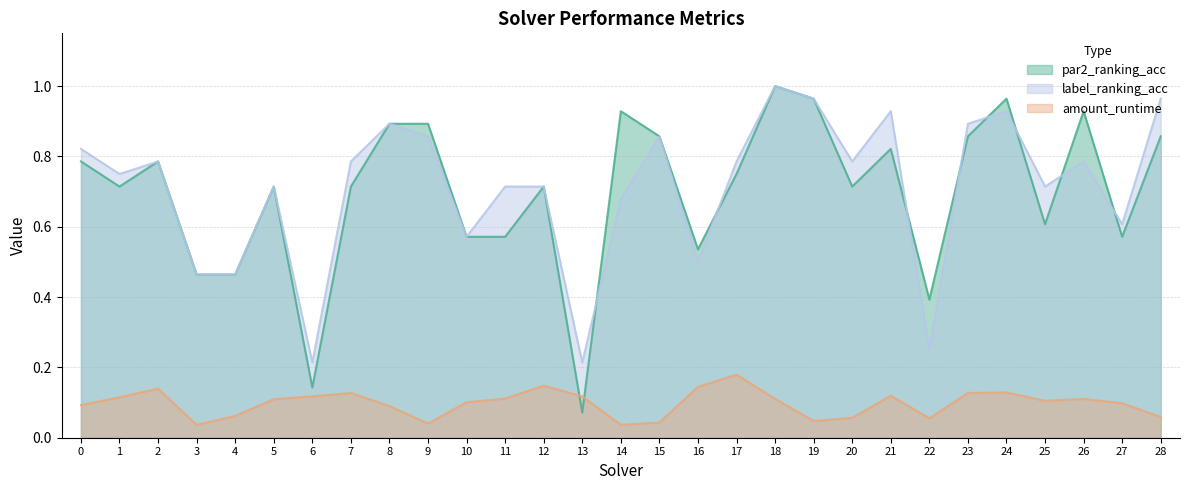

At which label is amount_runtime closest to 0?

3